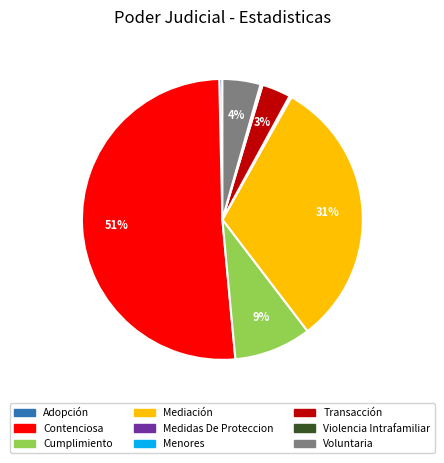

To the nearest percent, what percentage of the pie is Cumplimiento?

9%